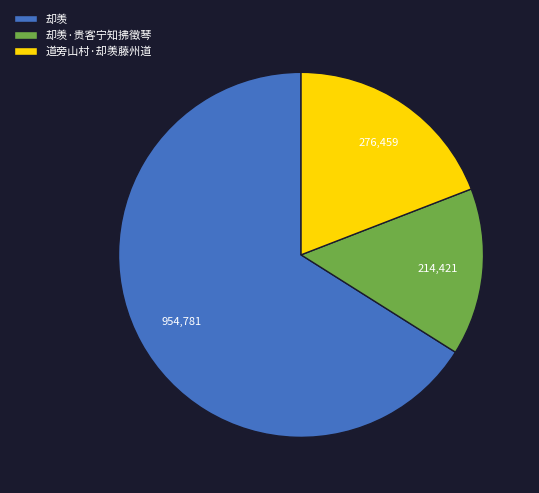

The 却羡 slice represents 66% of the pie. True or false?

True